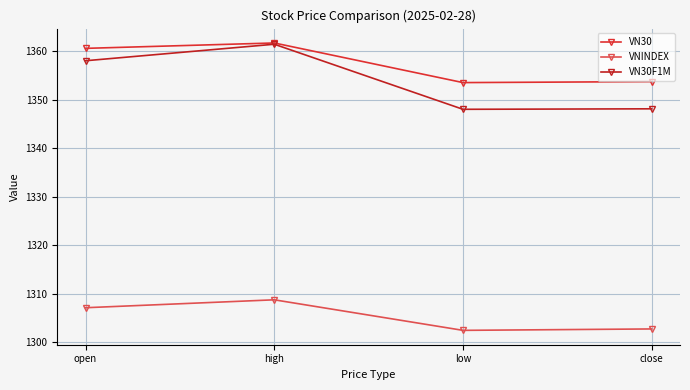

True or false: VN30F1M has a value of 2060.5 at close.

False